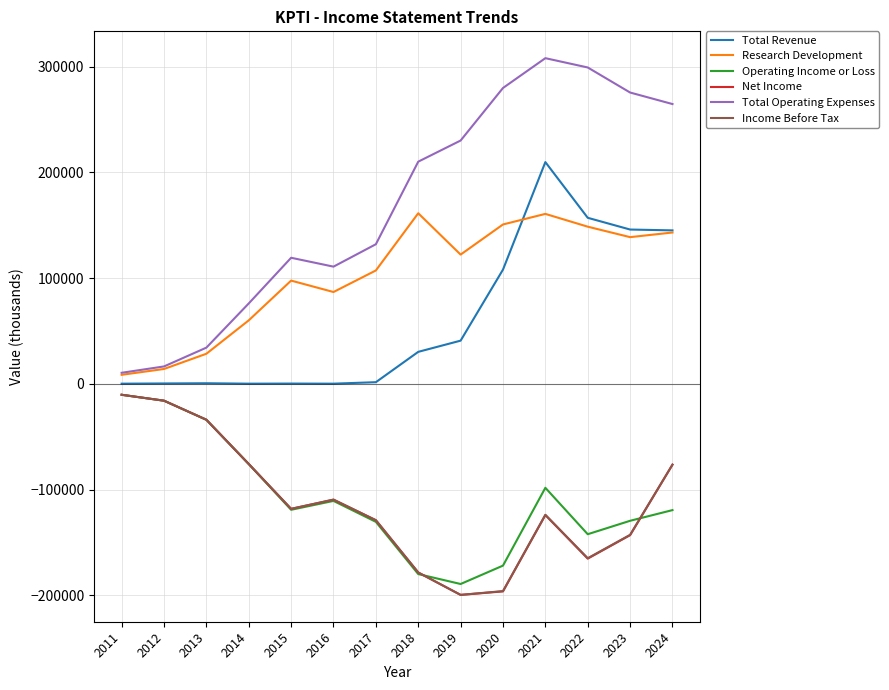

The value of Total Operating Expenses at 2023 is 275600. True or false?

True